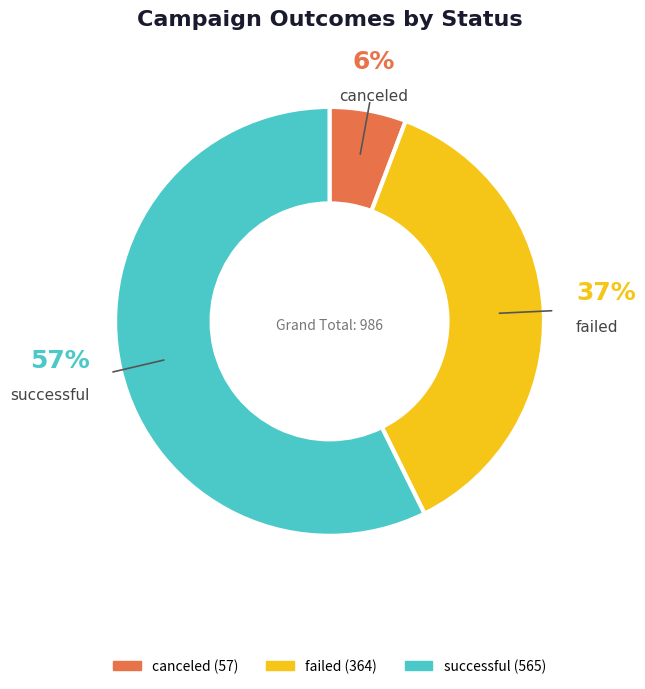

The successful slice represents 57% of the pie. True or false?

True